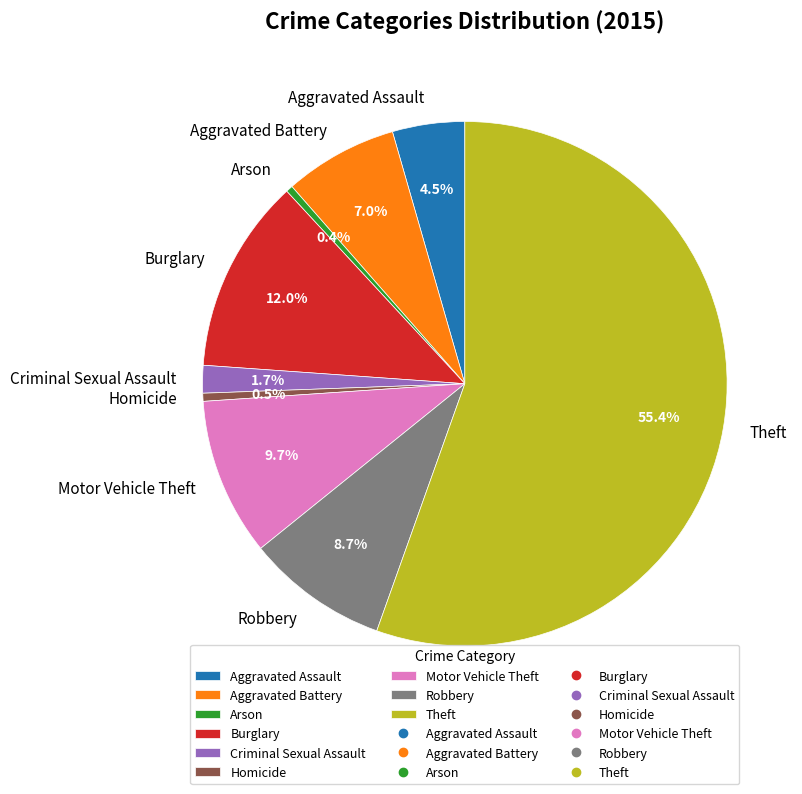

How much of the chart is everything except Aggravated Battery?

93.0%